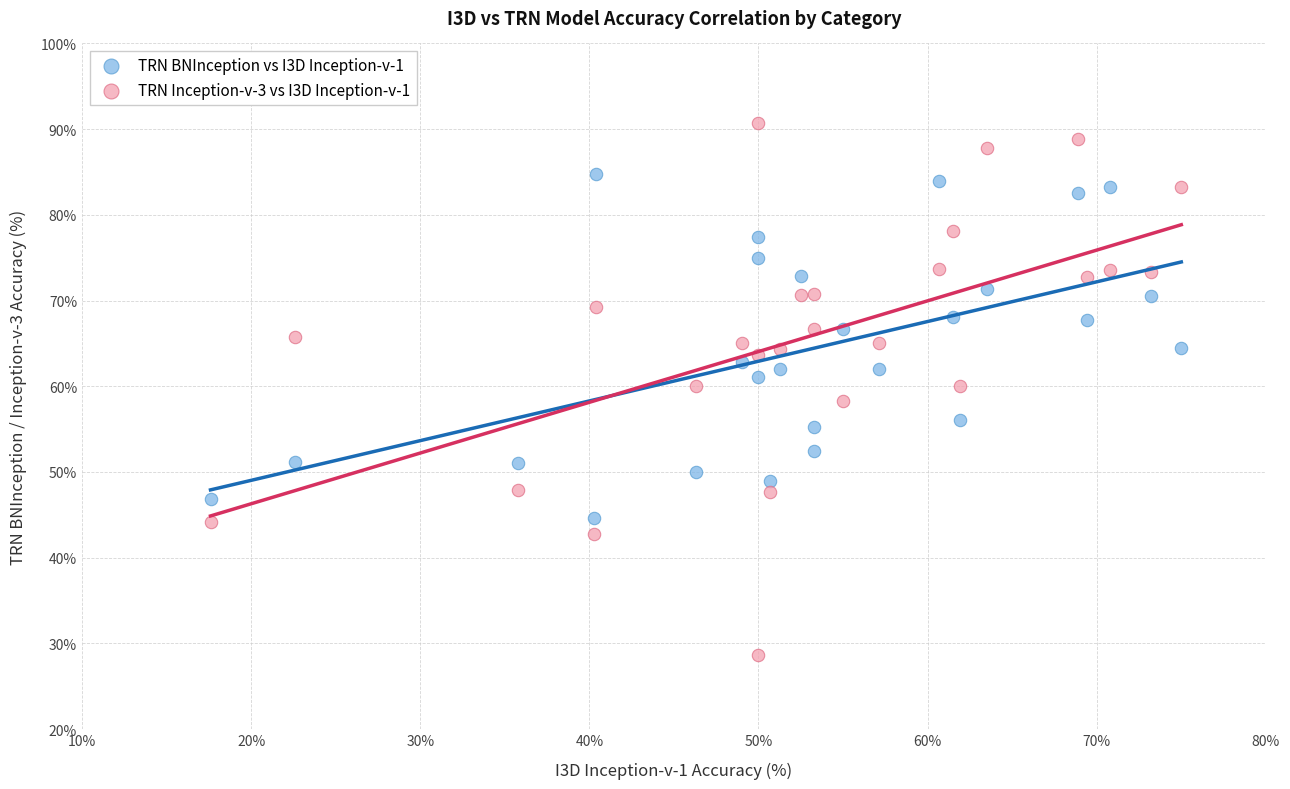

Which series has the largest Y range (max minus min)?

TRN Inception-v-3 vs I3D Inception-v-1